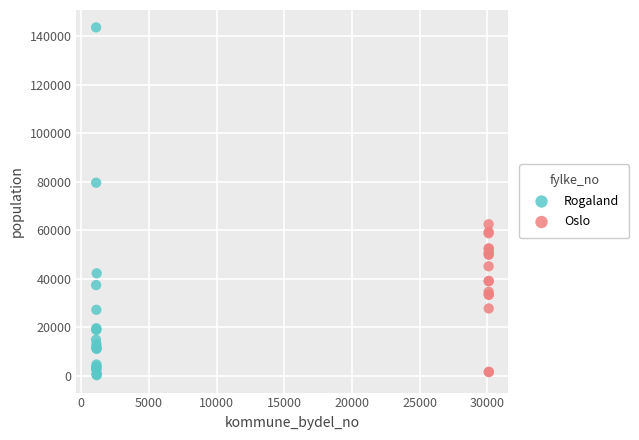

Which series has the widest spread of Y values?

Rogaland